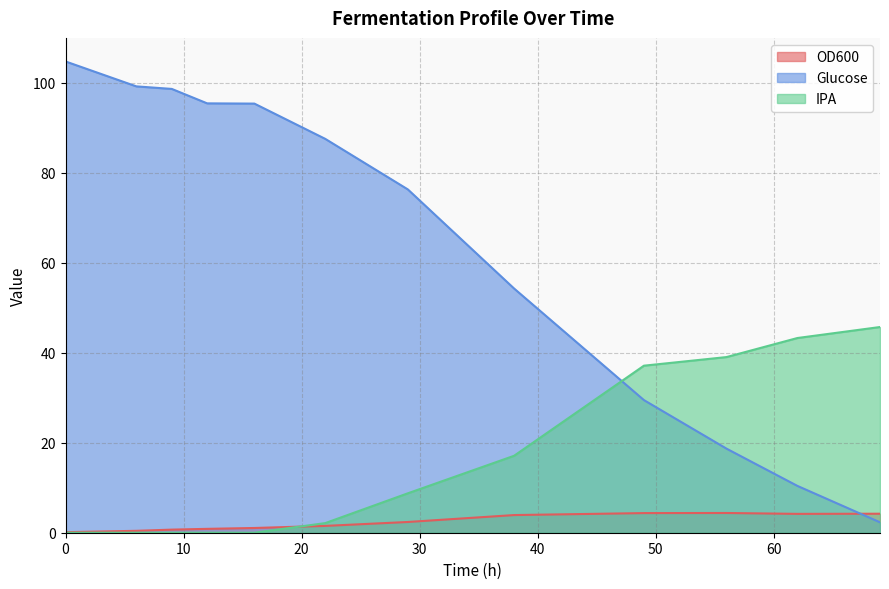

The Glucose series shows 98.6 at 9. True or false?

True